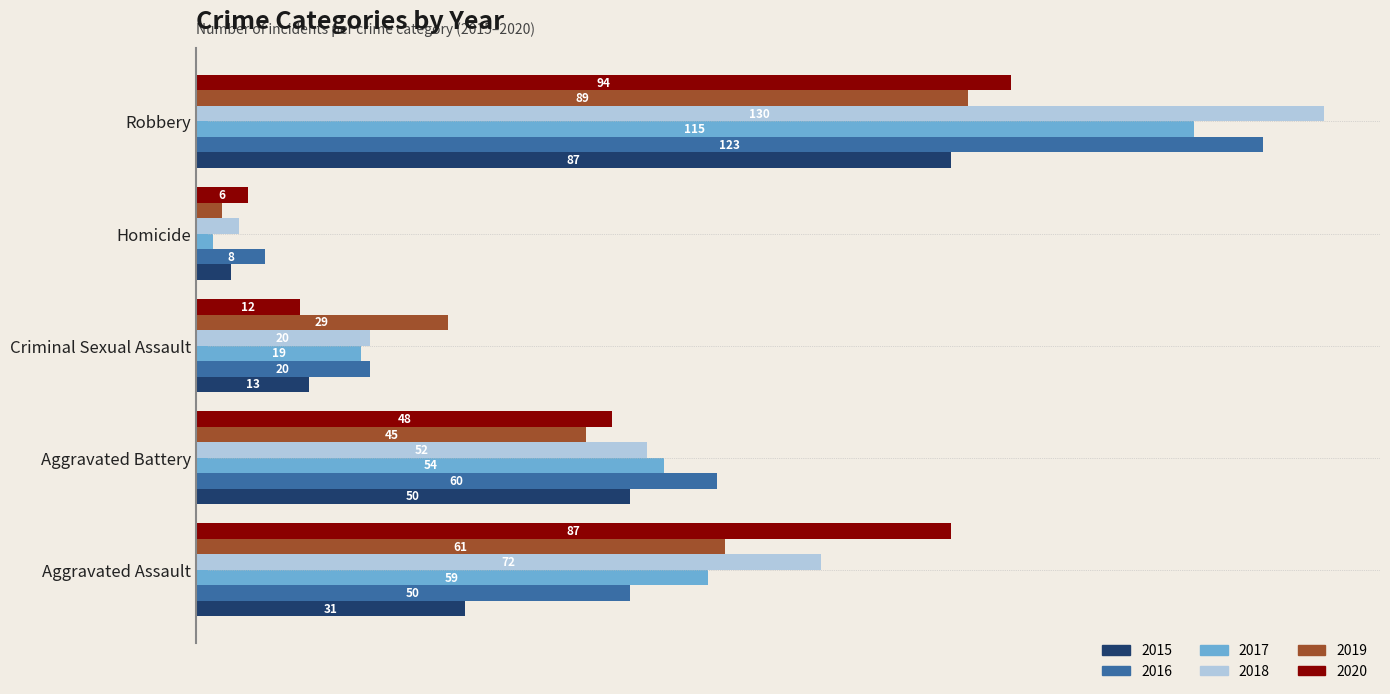

Which category has the highest value across all series?

Robbery